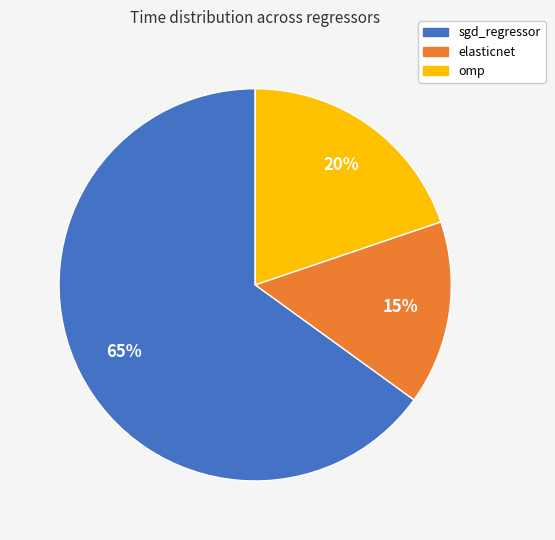

Rank the categories by value from lowest to highest.

elasticnet, omp, sgd_regressor